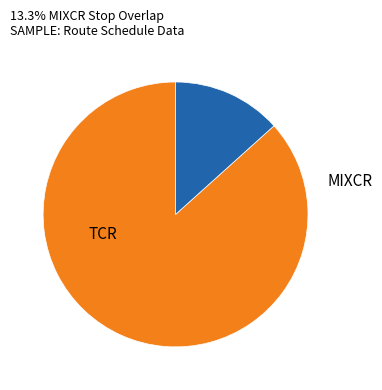

Is there any slice that represents more than half of the pie?

Yes